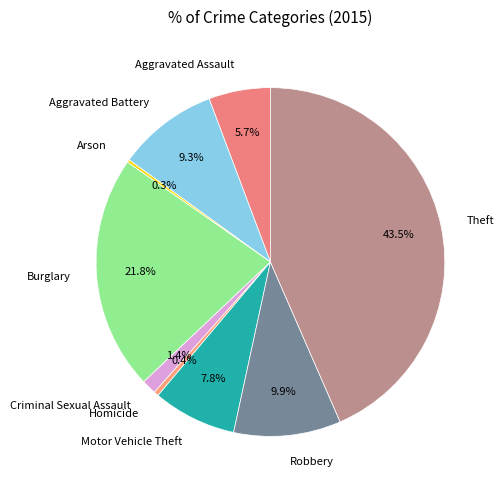

To the nearest percent, what percentage of the pie is Robbery?

10%